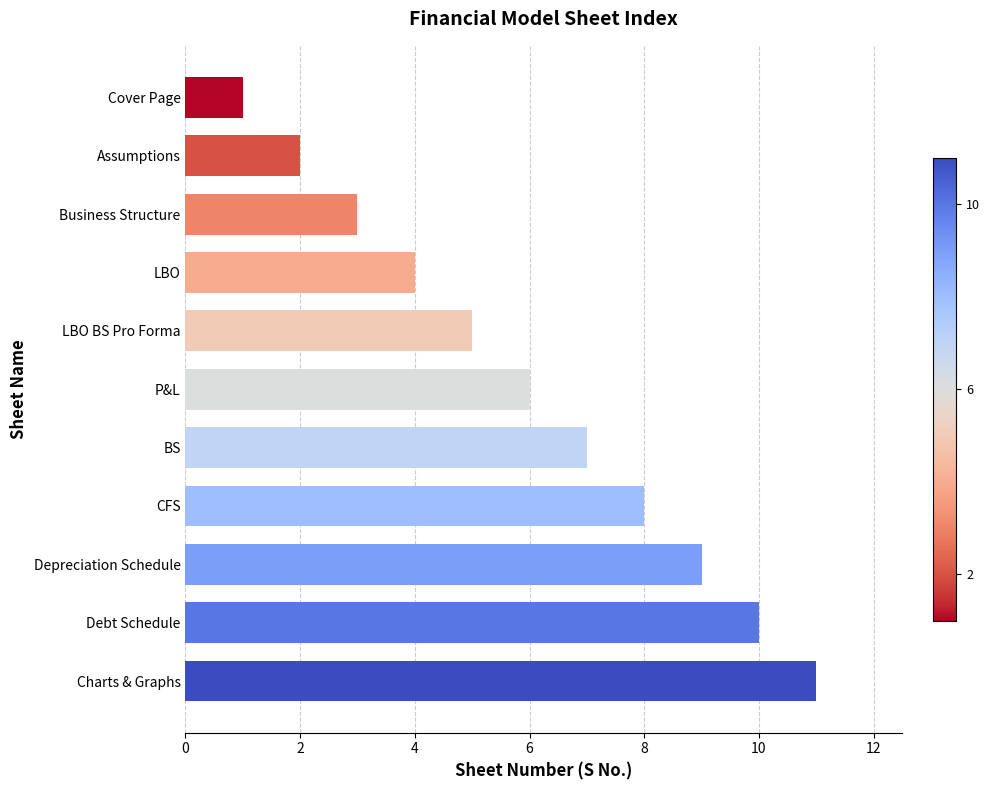

What is the maximum value shown in the chart?

11